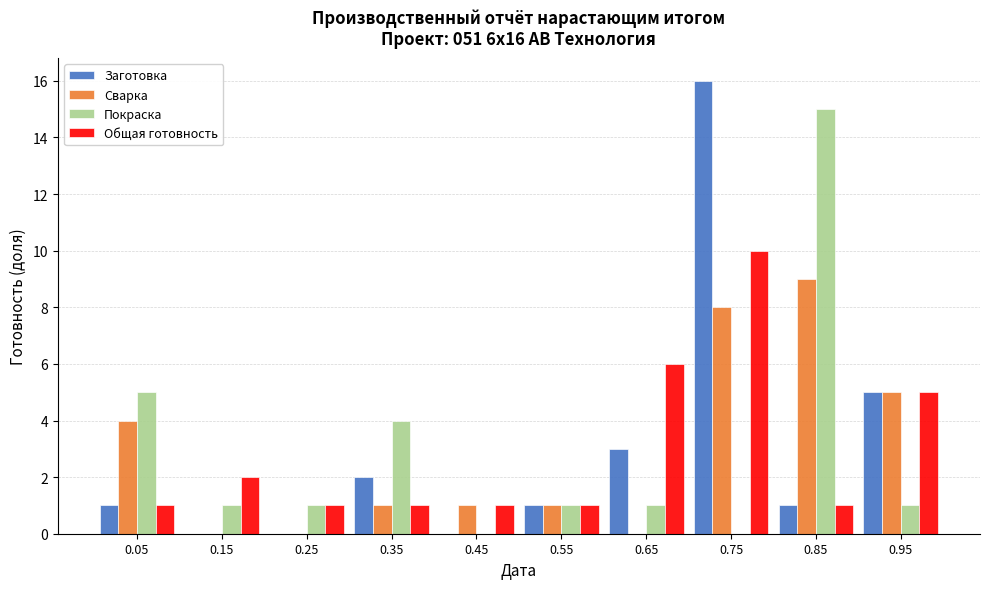

In the Заготовка series, which range on the x-axis has the tallest bar?

0.7 to 0.8